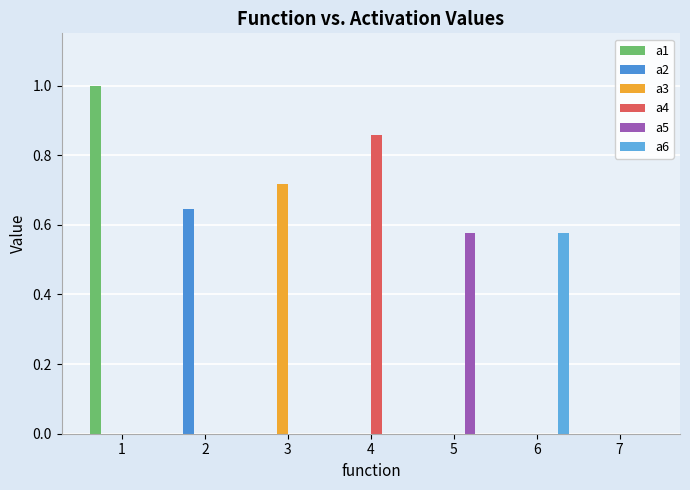

The value of a5 at 2 is 0.0. True or false?

True